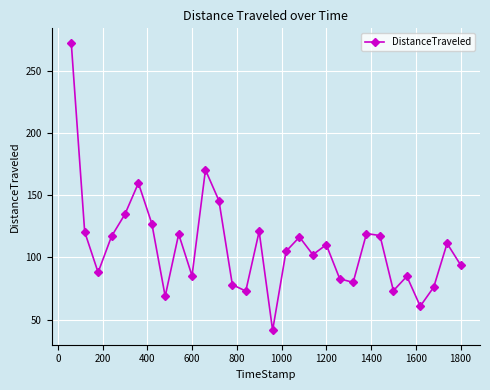

What is the value of the 23rd point from the left?

119.1